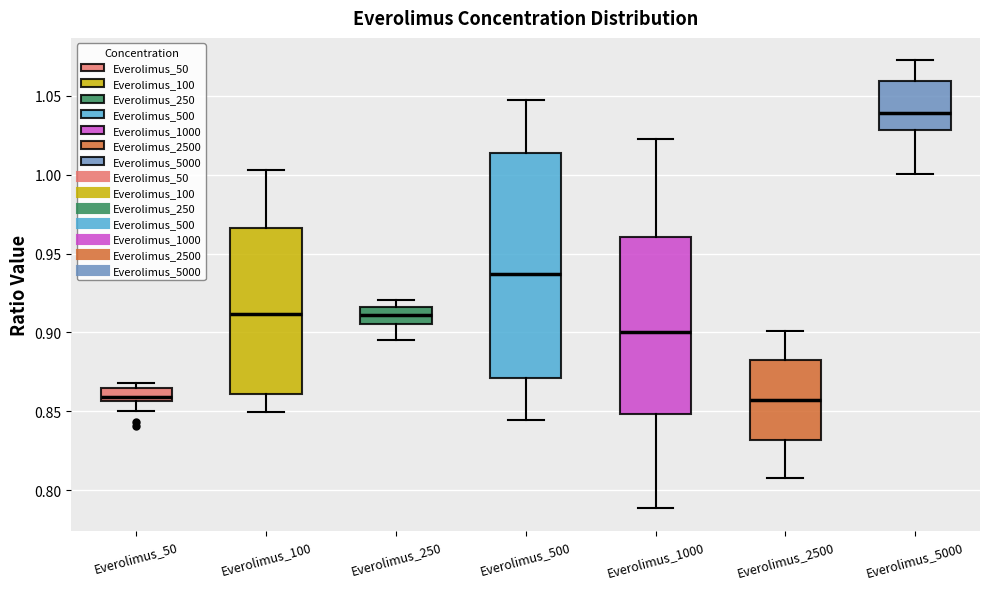

Where is the upper edge of the box for Everolimus_500 on the y-axis? The values are not printed on the chart, so give them approximately, as read against the axis.

1.015